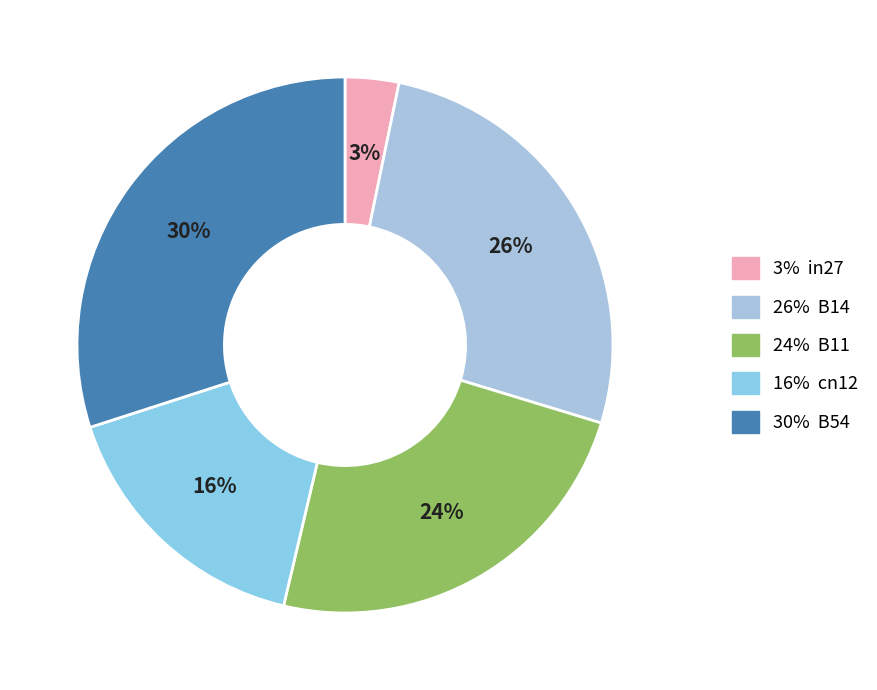

Is there a majority slice in this chart?

No